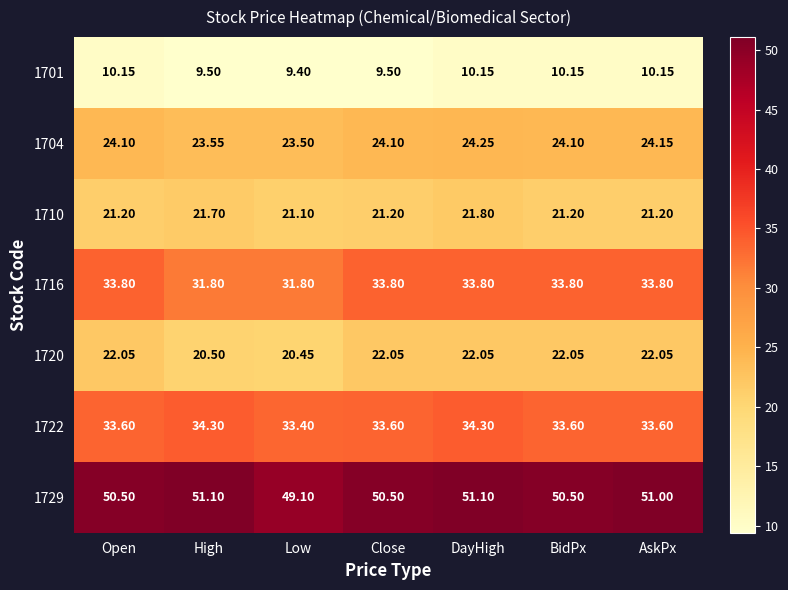

What is the total value across all series at Close?

194.8